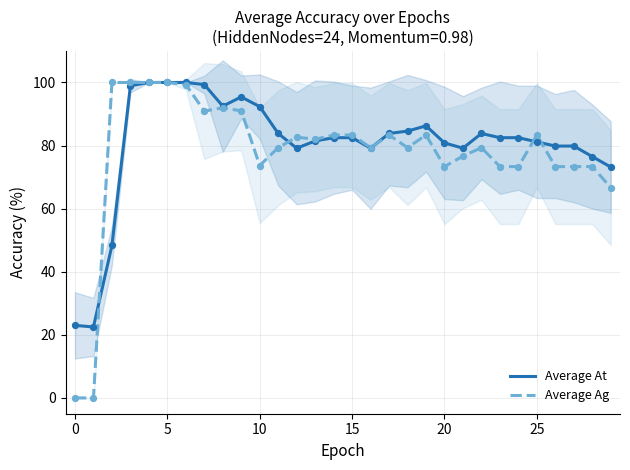

At how many categories does at least one series exceed 19?

30